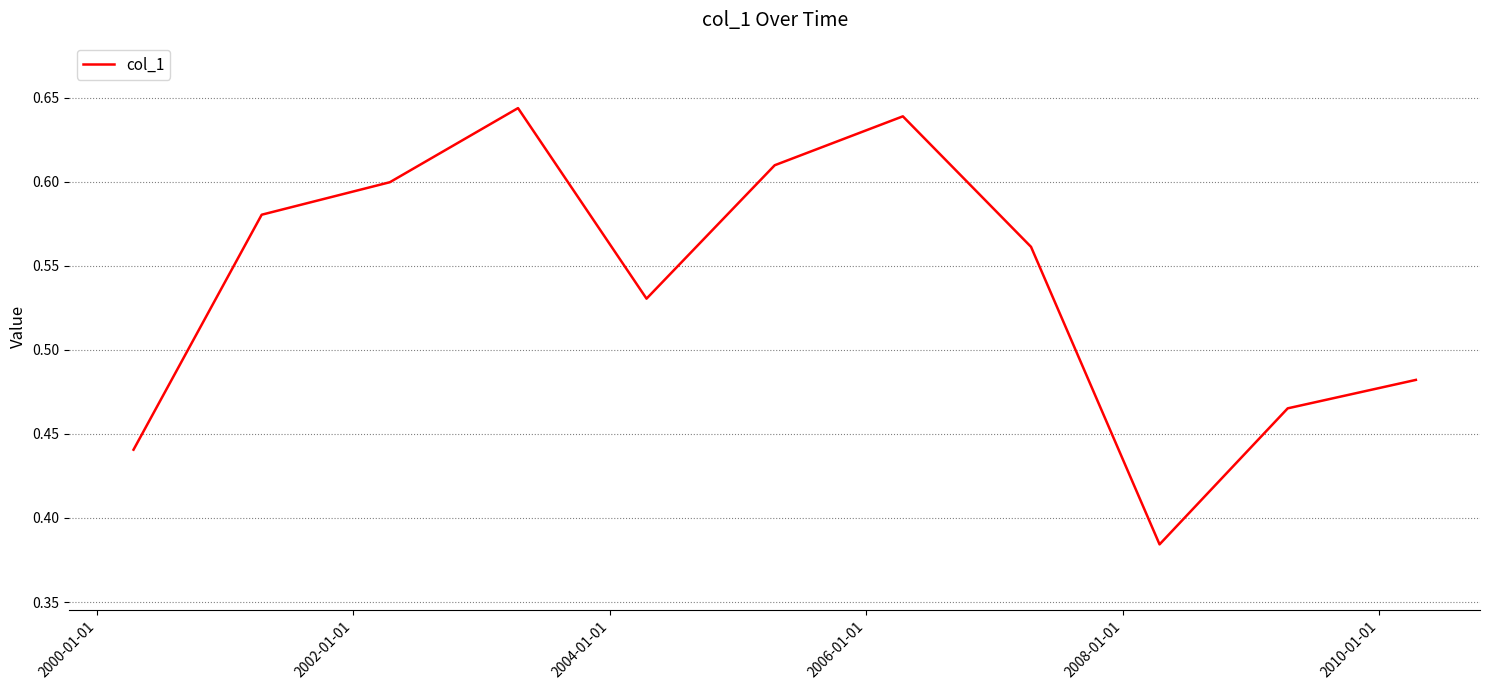

How many series are shown in this chart?

1